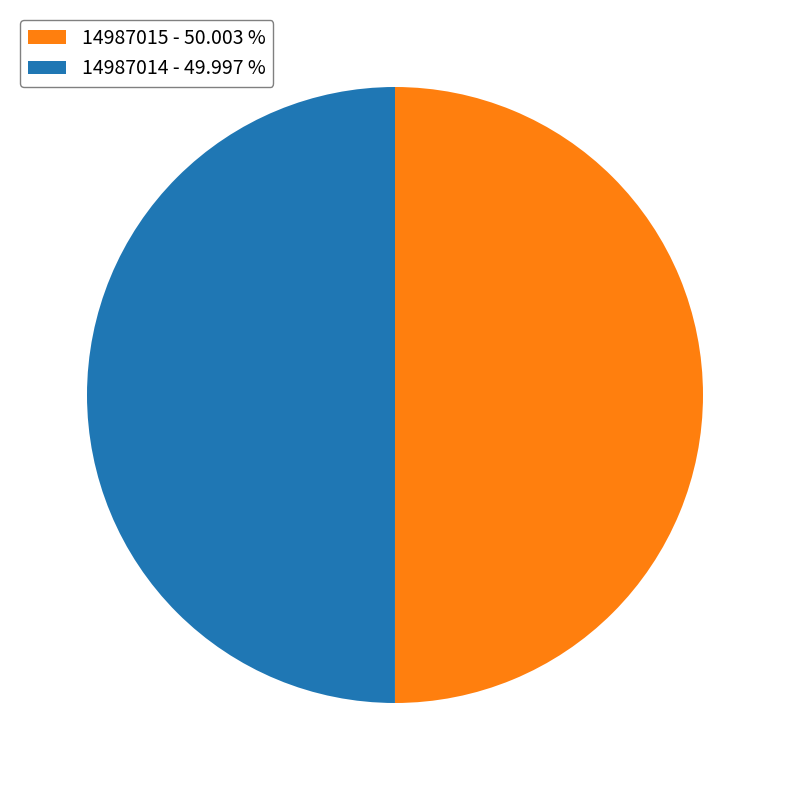

Do 14987014 - 49.997 % and 14987015 - 50.003 % together represent more than half of the pie?

Yes